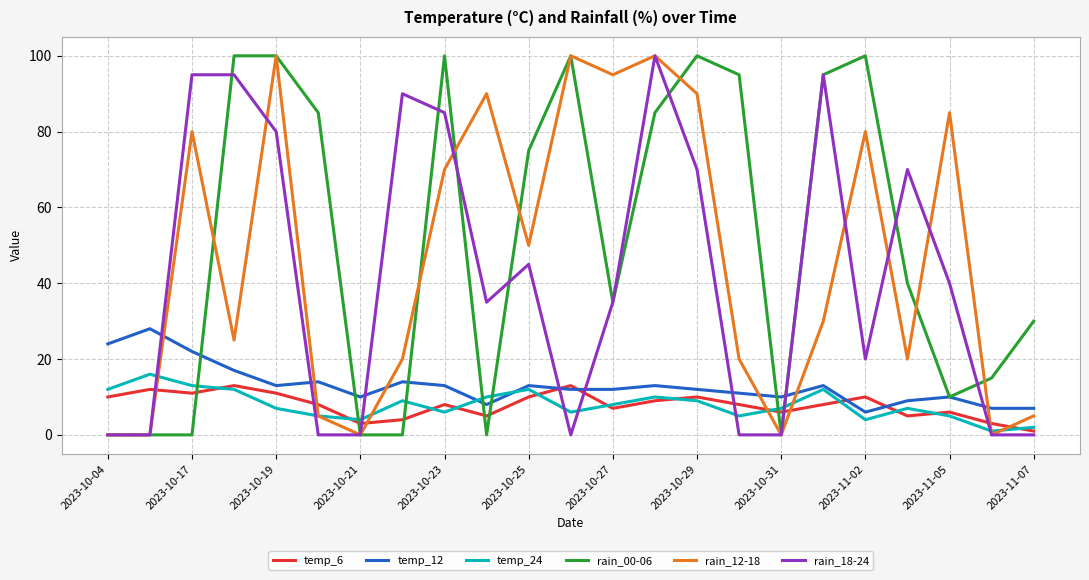

Which series ends up on top after the final intersection of temp_12 and rain_18-24?

temp_12